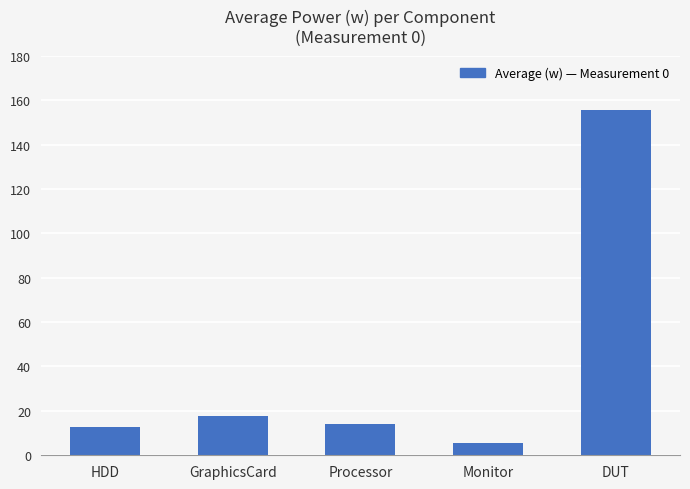

List the labels in order of value, largest first.

DUT, GraphicsCard, Processor, HDD, Monitor